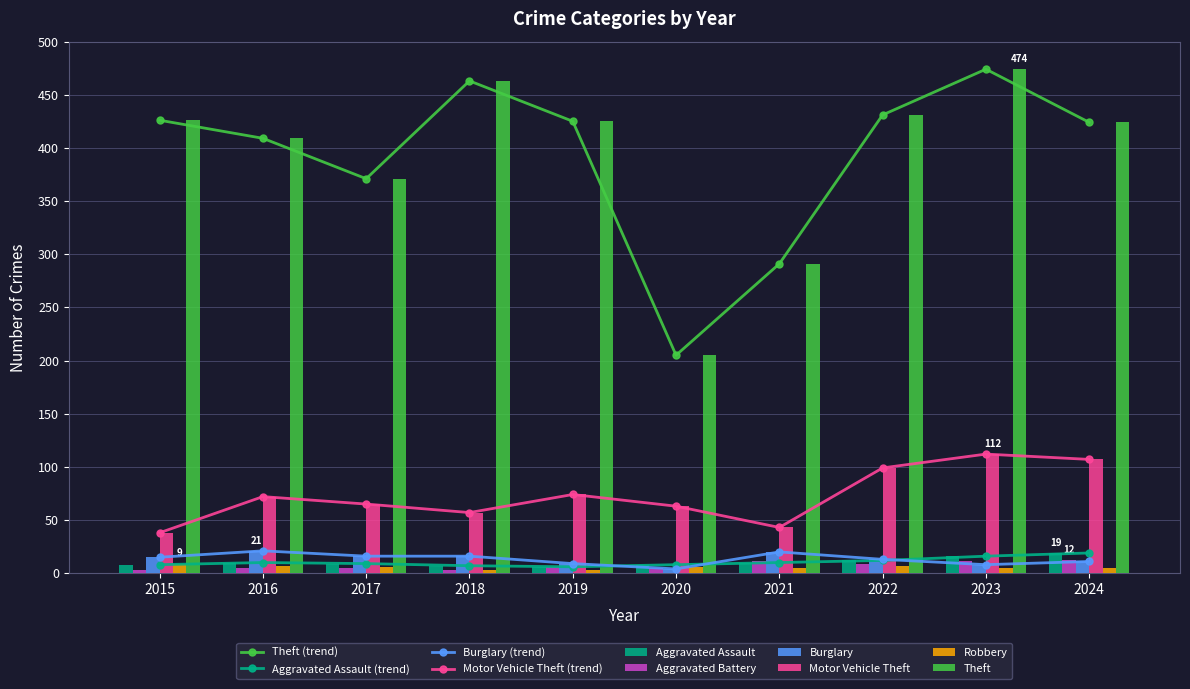

What is the highest value of the Motor Vehicle Theft series?

112